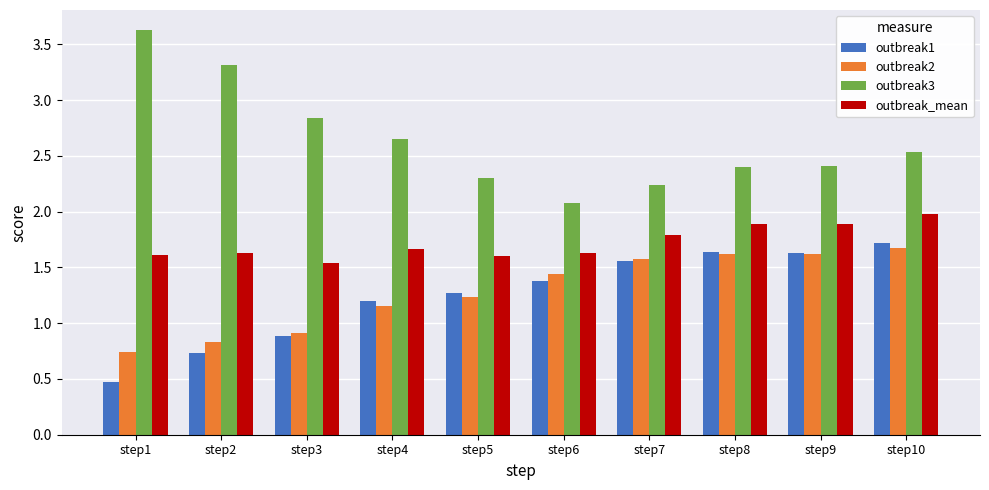

What is the highest value of the outbreak3 series?

3.6